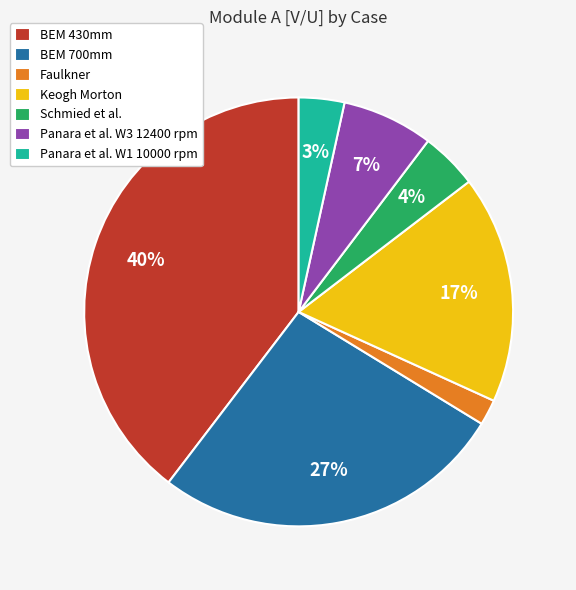

Do Schmied et al. and BEM 430mm together represent more than half of the pie?

No